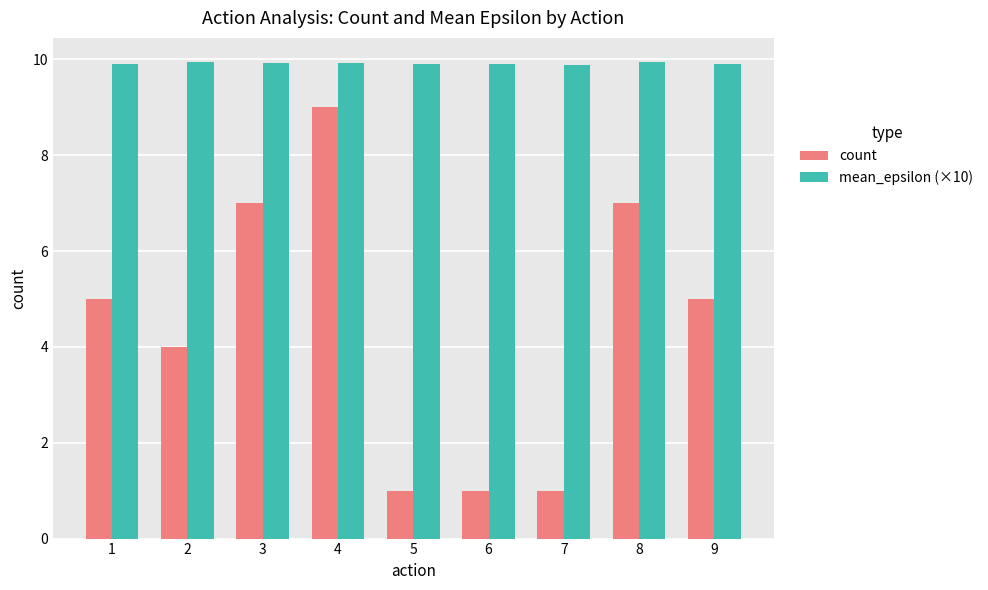

What is the value of the count bar at the 6th from the left?

1.0